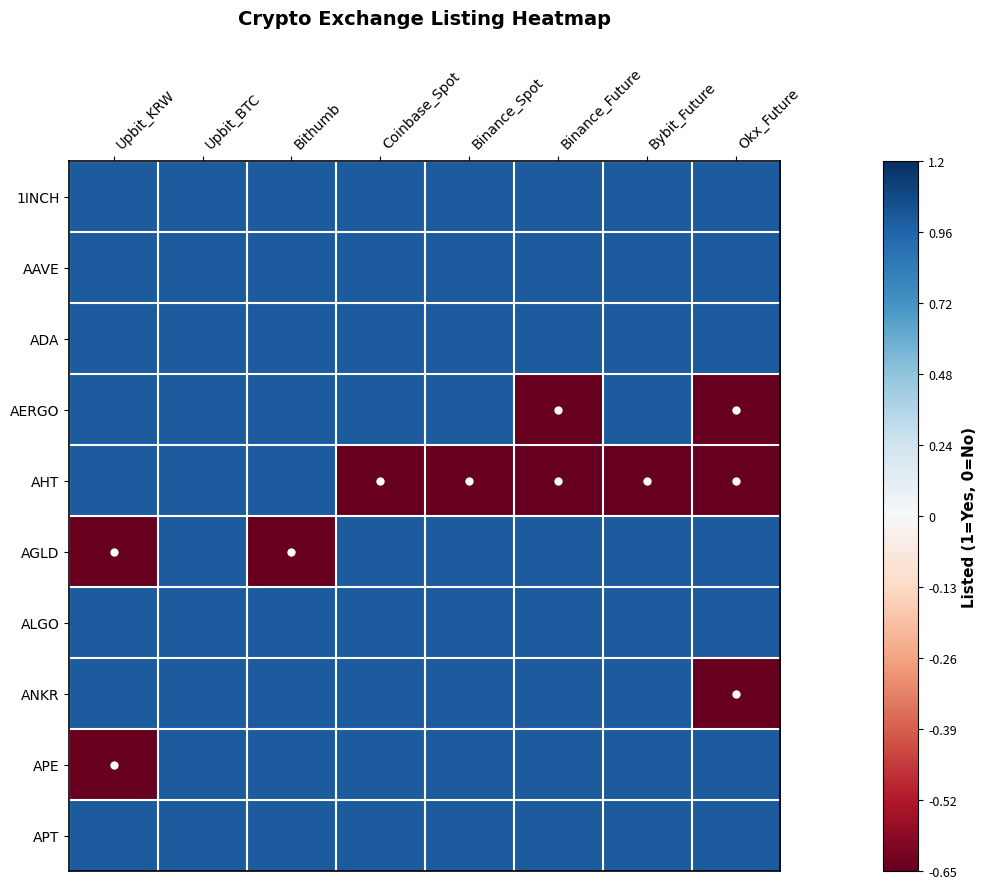

Reading right to left, extract all data points from this chart.

1INCH: Okx_Future=1.0	Bybit_Future=1.0	Binance_Future=1.0	Binance_Spot=1.0	Coinbase_Spot=1.0	Bithumb=1.0	Upbit_BTC=1.0	Upbit_KRW=1.0
AAVE: Okx_Future=1.0	Bybit_Future=1.0	Binance_Future=1.0	Binance_Spot=1.0	Coinbase_Spot=1.0	Bithumb=1.0	Upbit_BTC=1.0	Upbit_KRW=1.0
ADA: Okx_Future=1.0	Bybit_Future=1.0	Binance_Future=1.0	Binance_Spot=1.0	Coinbase_Spot=1.0	Bithumb=1.0	Upbit_BTC=1.0	Upbit_KRW=1.0
AERGO: Okx_Future=-0.7	Bybit_Future=1.0	Binance_Future=-0.7	Binance_Spot=1.0	Coinbase_Spot=1.0	Bithumb=1.0	Upbit_BTC=1.0	Upbit_KRW=1.0
AHT: Okx_Future=-0.7	Bybit_Future=-0.7	Binance_Future=-0.7	Binance_Spot=-0.7	Coinbase_Spot=-0.7	Bithumb=1.0	Upbit_BTC=1.0	Upbit_KRW=1.0
AGLD: Okx_Future=1.0	Bybit_Future=1.0	Binance_Future=1.0	Binance_Spot=1.0	Coinbase_Spot=1.0	Bithumb=-0.7	Upbit_BTC=1.0	Upbit_KRW=-0.7
ALGO: Okx_Future=1.0	Bybit_Future=1.0	Binance_Future=1.0	Binance_Spot=1.0	Coinbase_Spot=1.0	Bithumb=1.0	Upbit_BTC=1.0	Upbit_KRW=1.0
ANKR: Okx_Future=-0.7	Bybit_Future=1.0	Binance_Future=1.0	Binance_Spot=1.0	Coinbase_Spot=1.0	Bithumb=1.0	Upbit_BTC=1.0	Upbit_KRW=1.0
APE: Okx_Future=1.0	Bybit_Future=1.0	Binance_Future=1.0	Binance_Spot=1.0	Coinbase_Spot=1.0	Bithumb=1.0	Upbit_BTC=1.0	Upbit_KRW=-0.7
APT: Okx_Future=1.0	Bybit_Future=1.0	Binance_Future=1.0	Binance_Spot=1.0	Coinbase_Spot=1.0	Bithumb=1.0	Upbit_BTC=1.0	Upbit_KRW=1.0